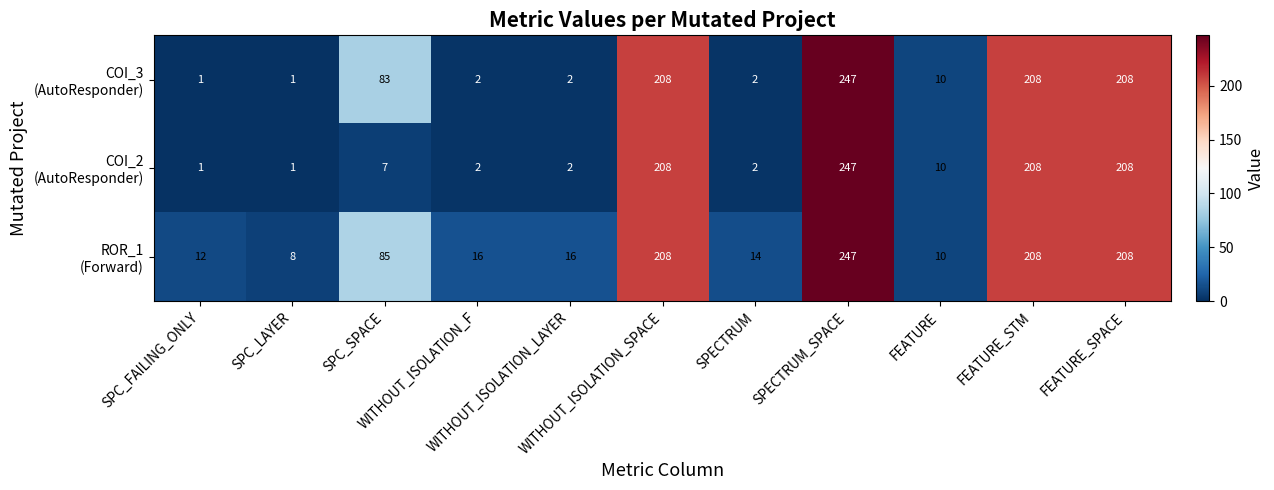

What is the greatest value displayed?

247